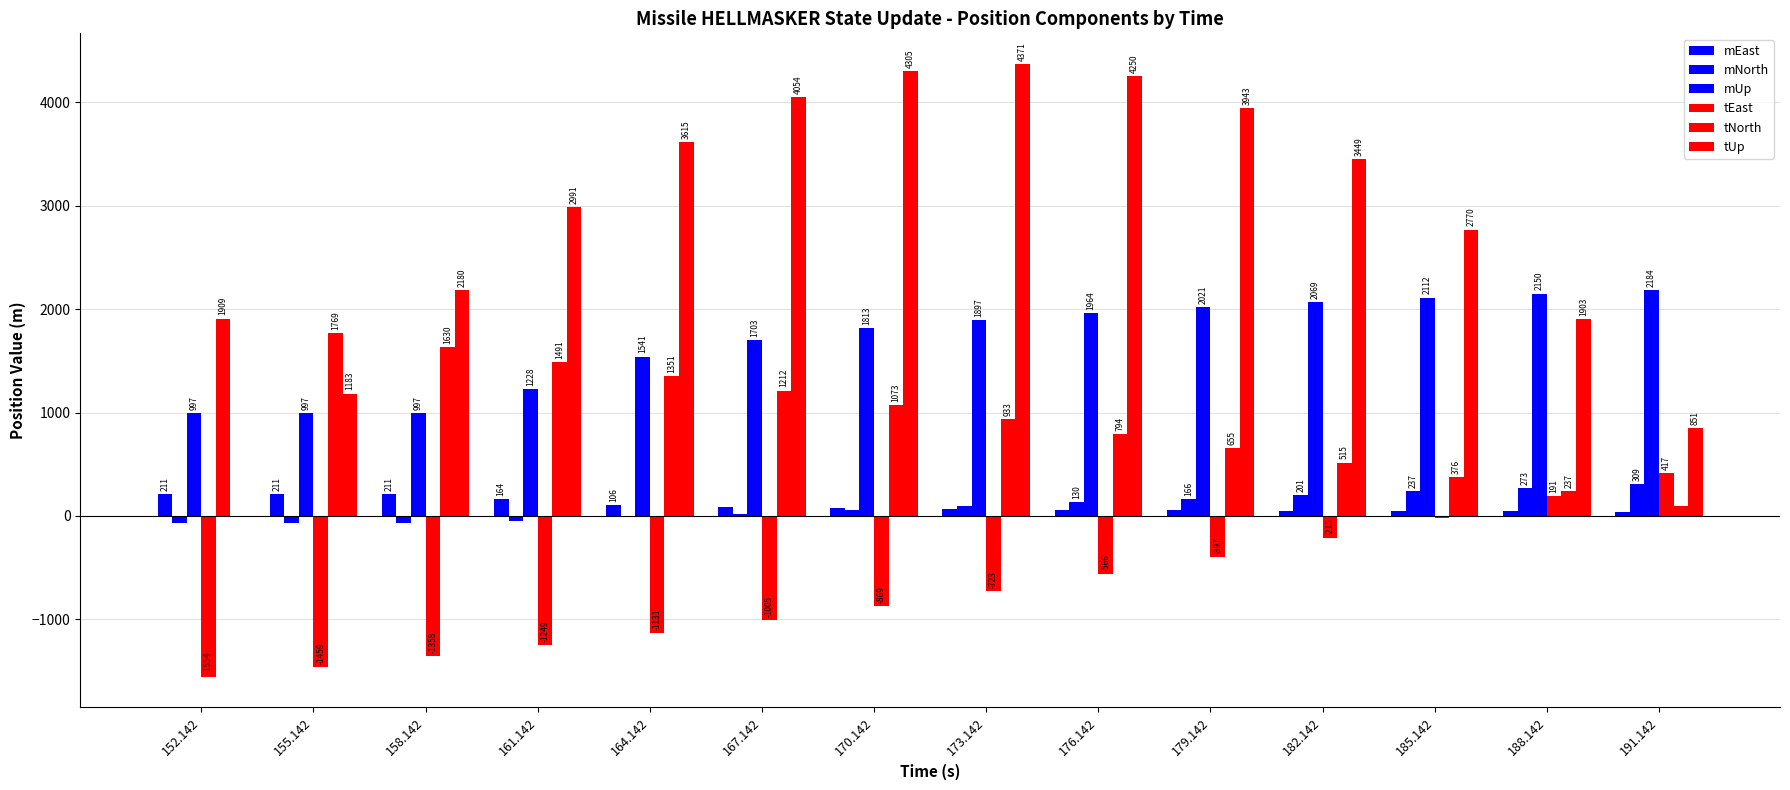

Where does the mNorth series first go above 94?

173.142